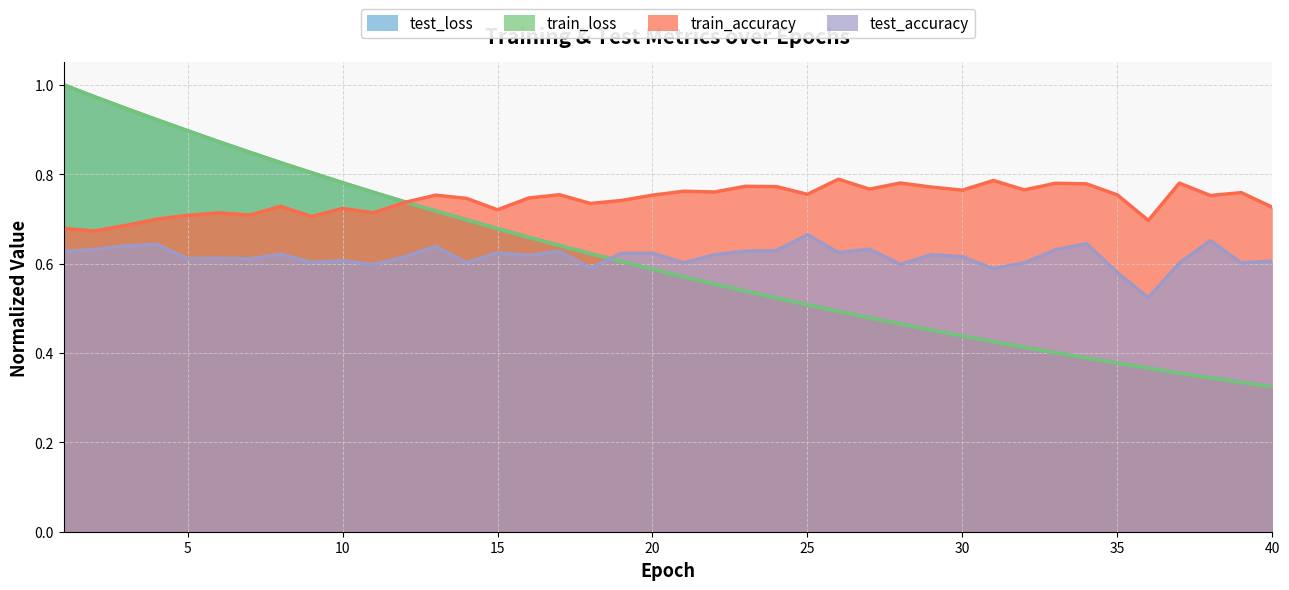

What is the value of the train_loss point at the 27th from the left?

0.5